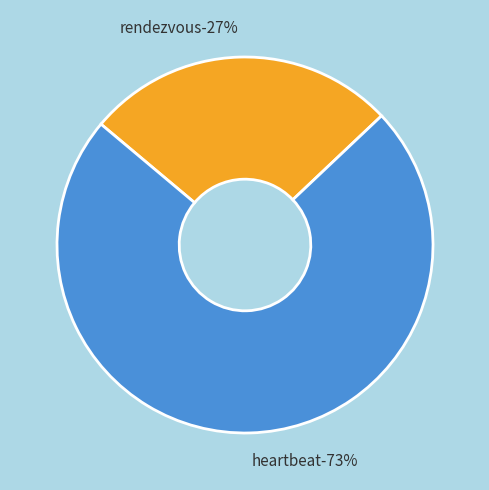

The heartbeat slice represents 83% of the pie. True or false?

False